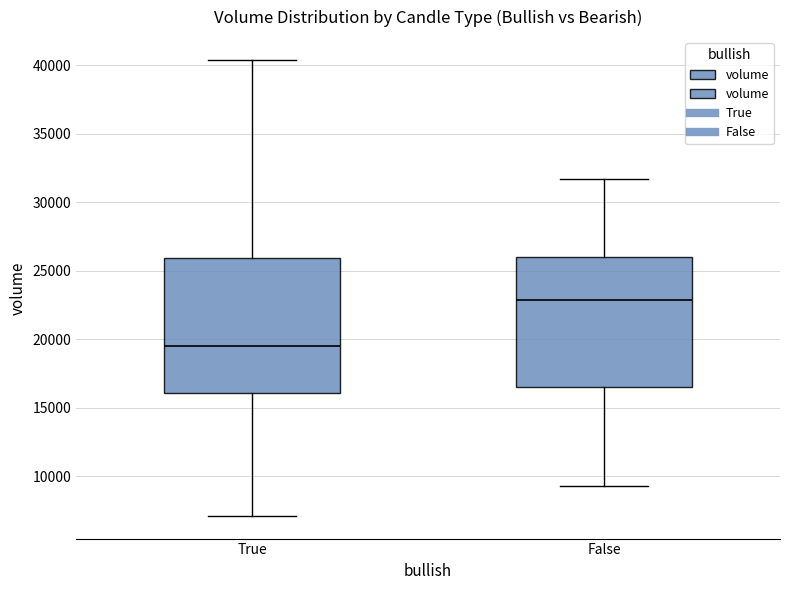

Where is the lower edge of the box for False on the y-axis? The values are not printed on the chart, so give them approximately, as read against the axis.

16500